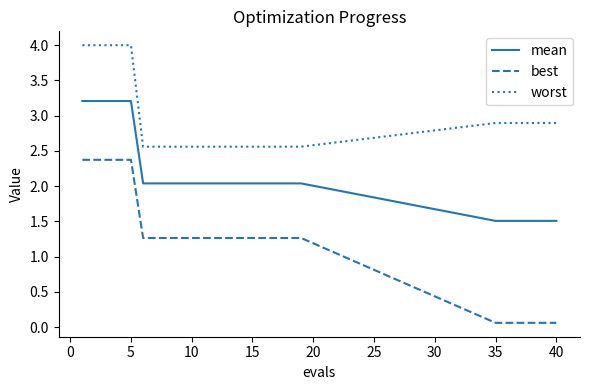

Which series has the largest range (max minus min)?

best